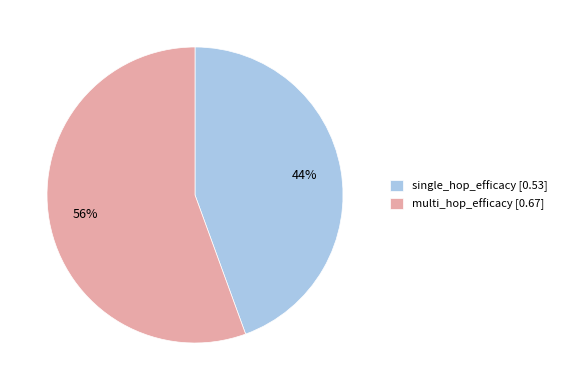

How many slices are in this pie chart?

2